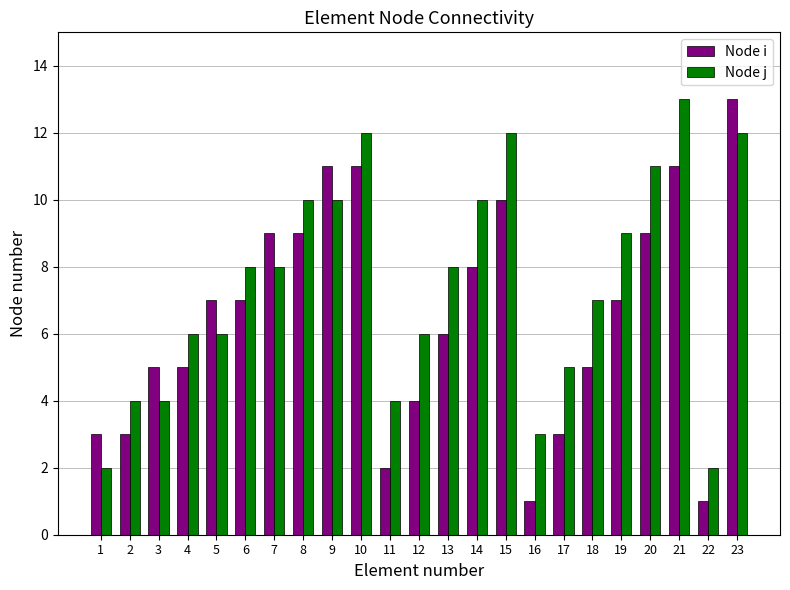

What is the difference between the maximum and minimum values in the Node j series?

11